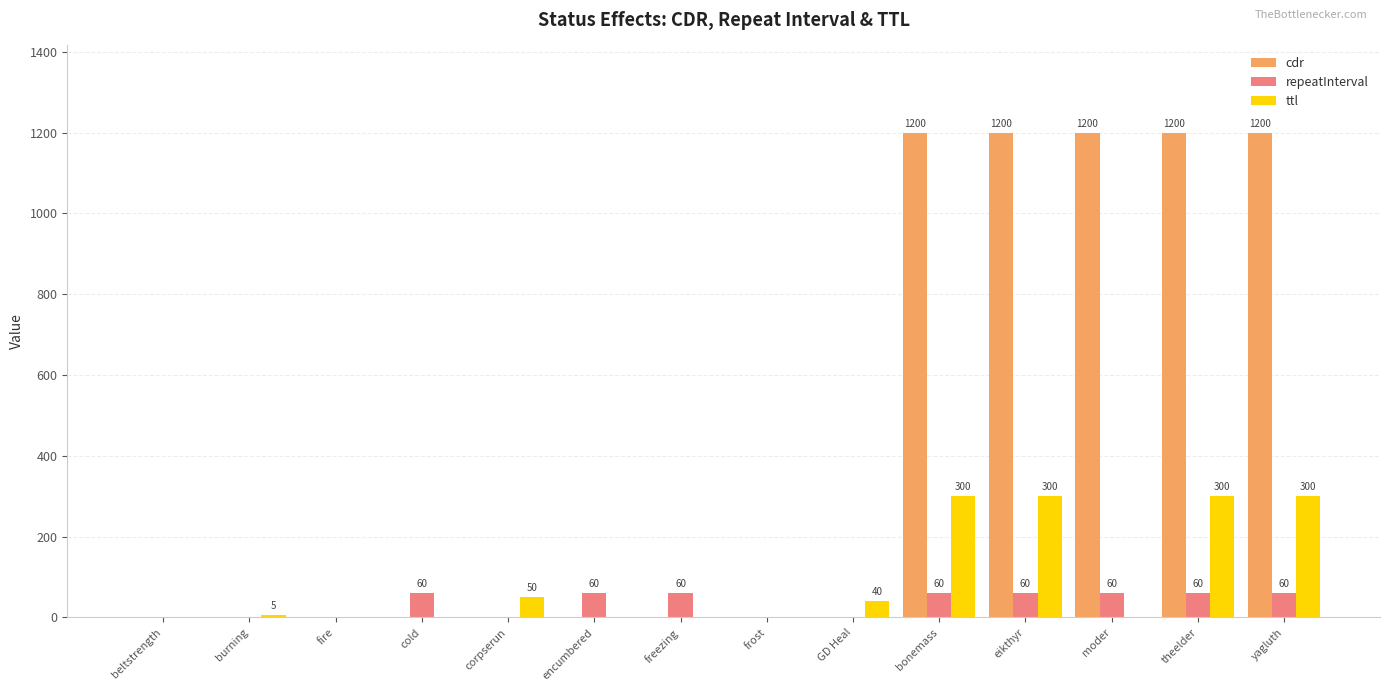

Is the value of ttl at freezing greater than the value of repeatInterval at freezing?

No